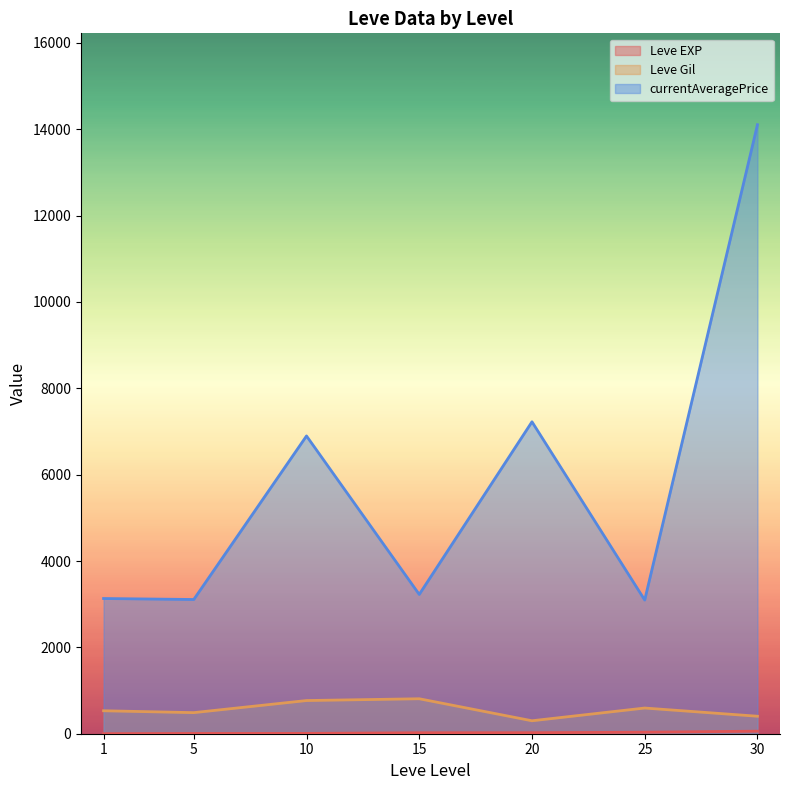

At 25, list the series in order from largest to smallest.

currentAveragePrice, Leve Gil, Leve EXP